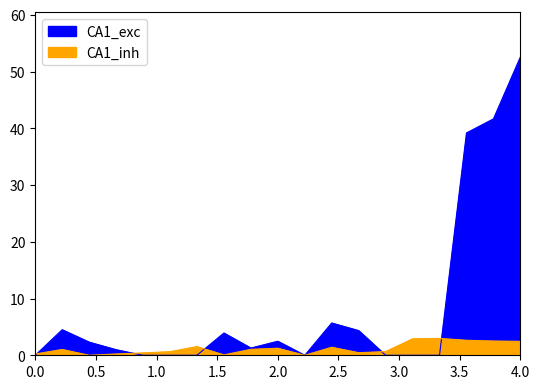

At which label does CA1_exc reach its minimum?

9